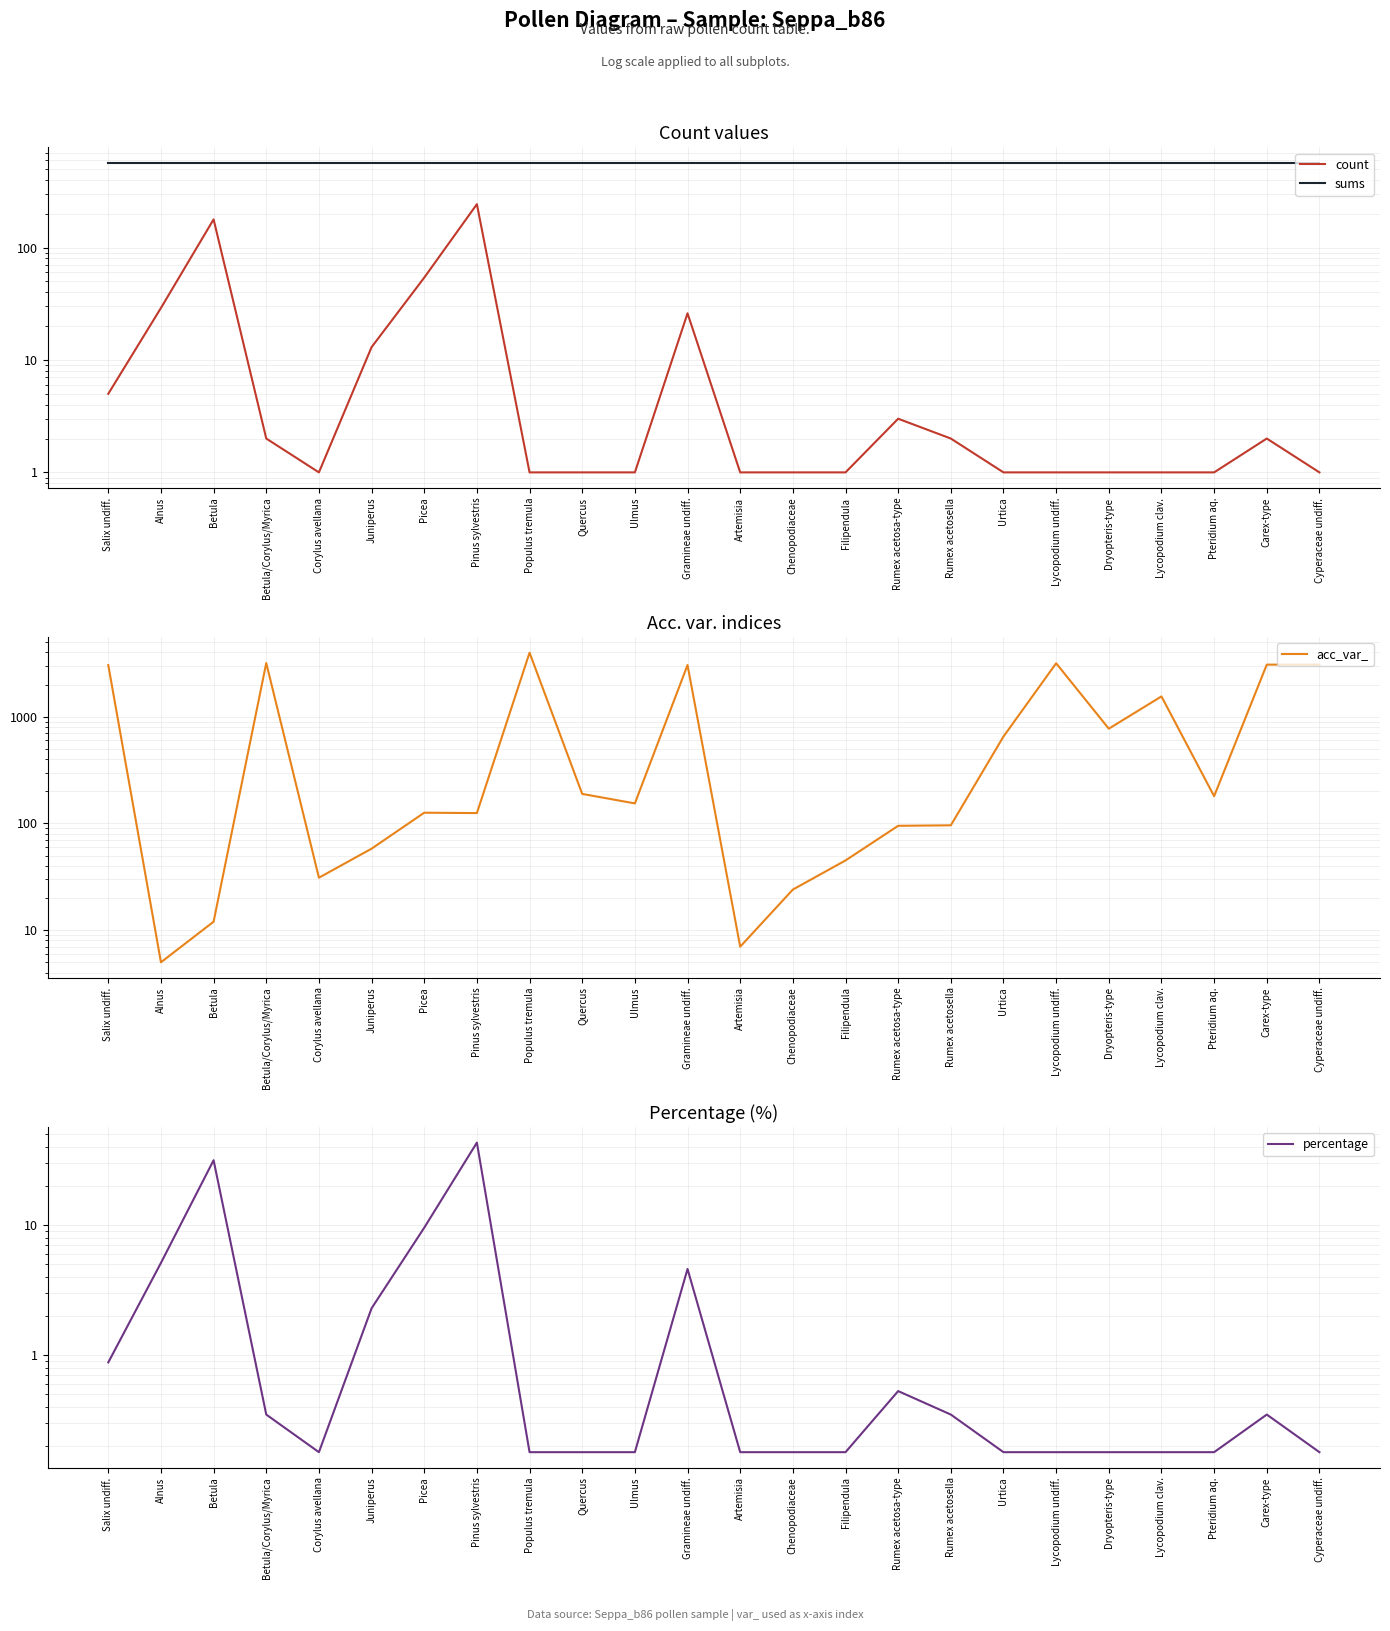

Rank the categories by acc_var_ value from lowest to highest.

Alnus, Artemisia, Betula, Chenopodiaceae, Corylus avellana, Filipendula, Juniperus, Rumex acetosa-type, Rumex acetosella, Pinus sylvestris, Picea, Ulmus, Pteridium aq., Quercus, Urtica, Dryopteris-type, Lycopodium clav., Salix undiff., Gramineae undiff., Carex-type, Cyperaceae undiff., Lycopodium undiff., Betula/Corylus/Myrica, Populus tremula